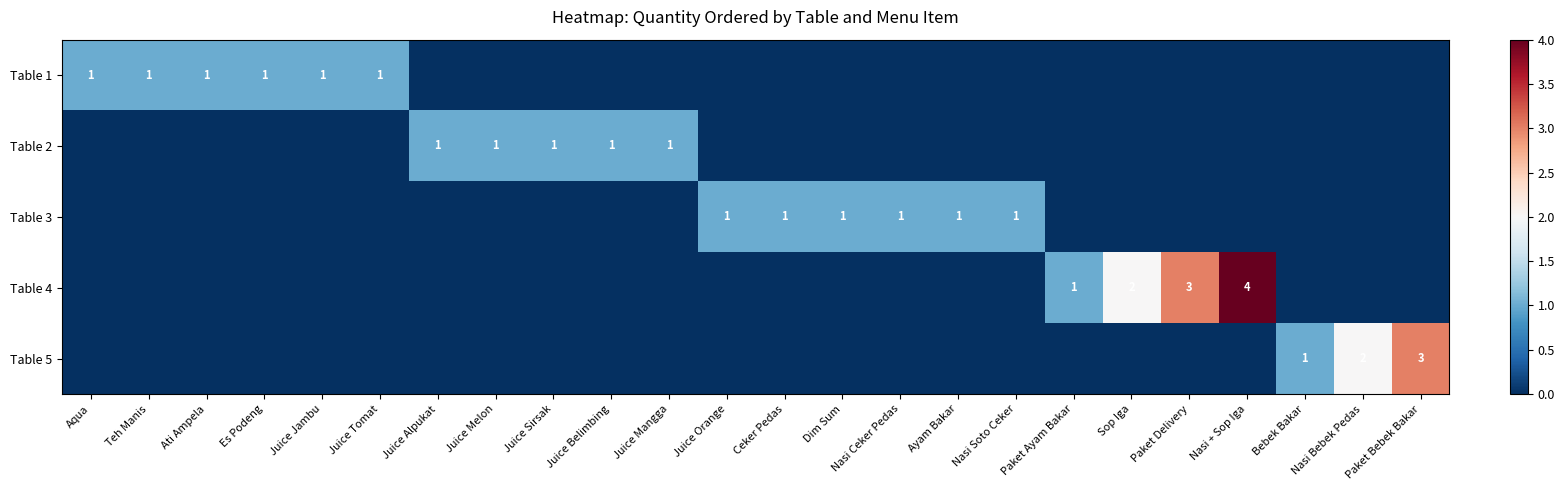

What is the maximum value shown in the chart?

4